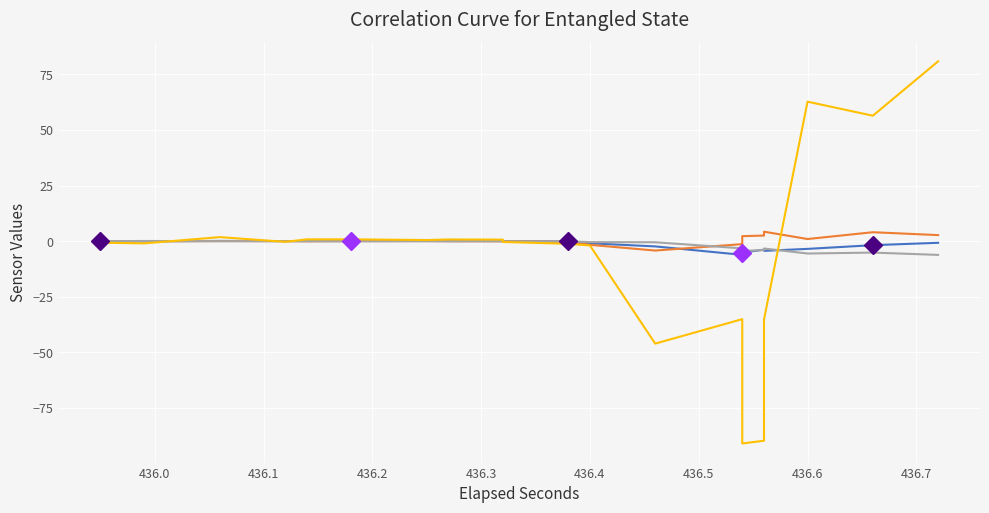

Rank the series by their maximum value, from lowest to highest.

lin_z, lin_x, lin_y, gyr_x